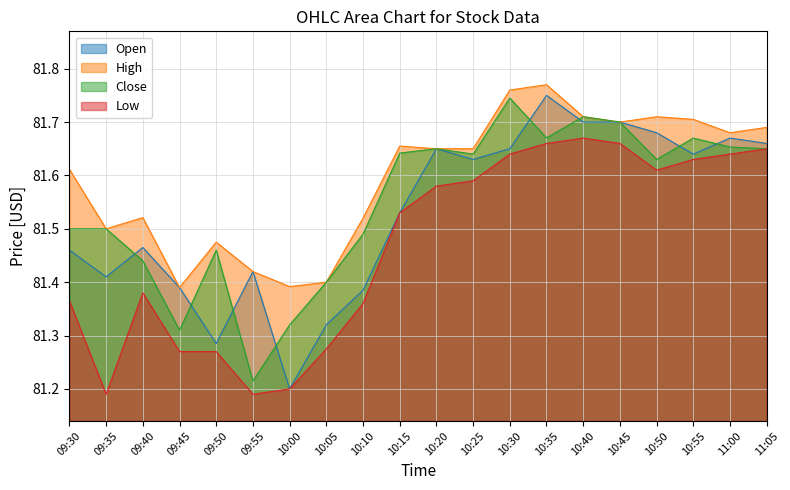

What position from the right is 09:55?

15